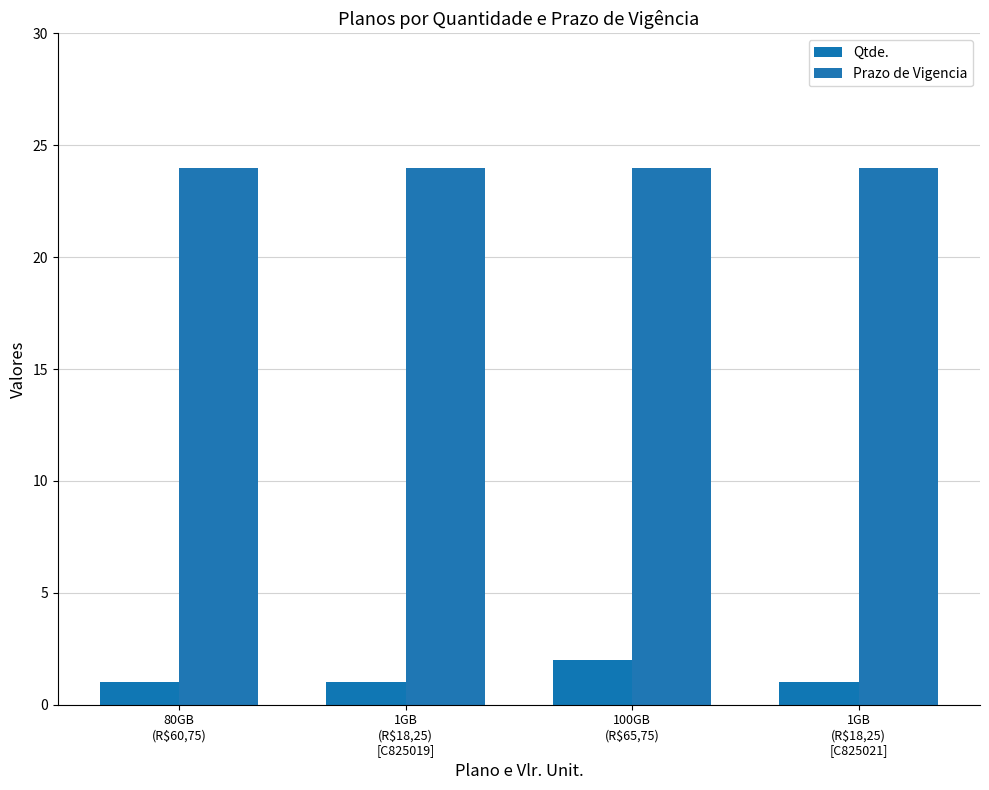

What position from the right is 100GB
(R$65,75)?

2